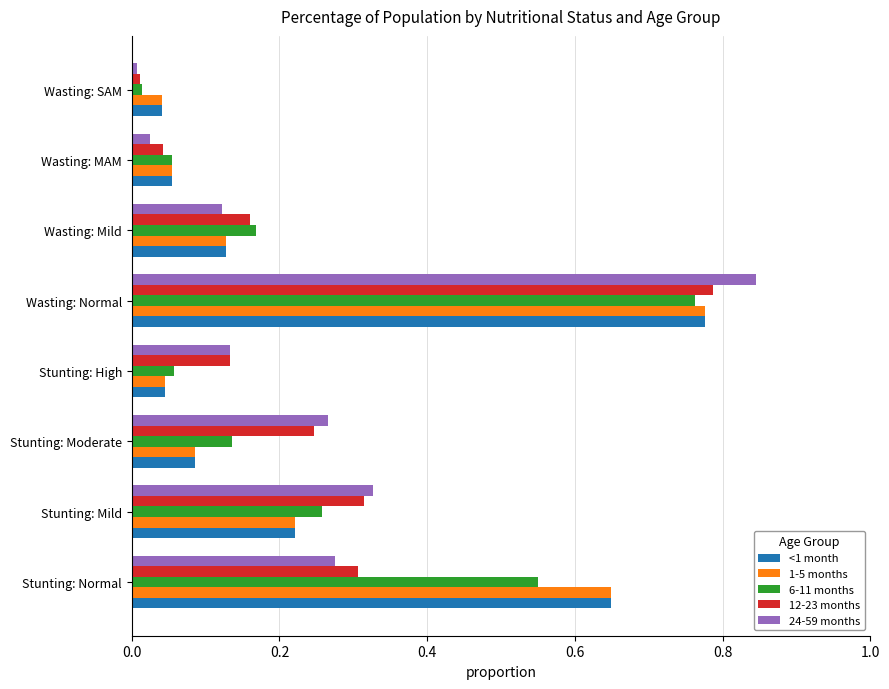

At which label does <1 month reach its peak?

Wasting: Normal